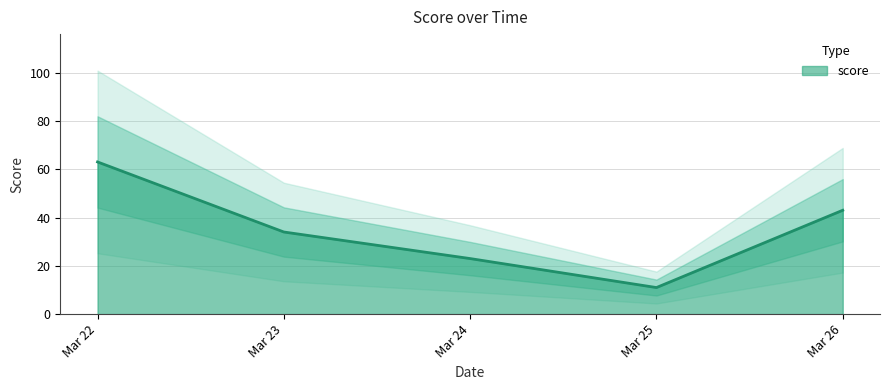

Reading left to right, extract all data points from this chart.

63	34	23	11	43